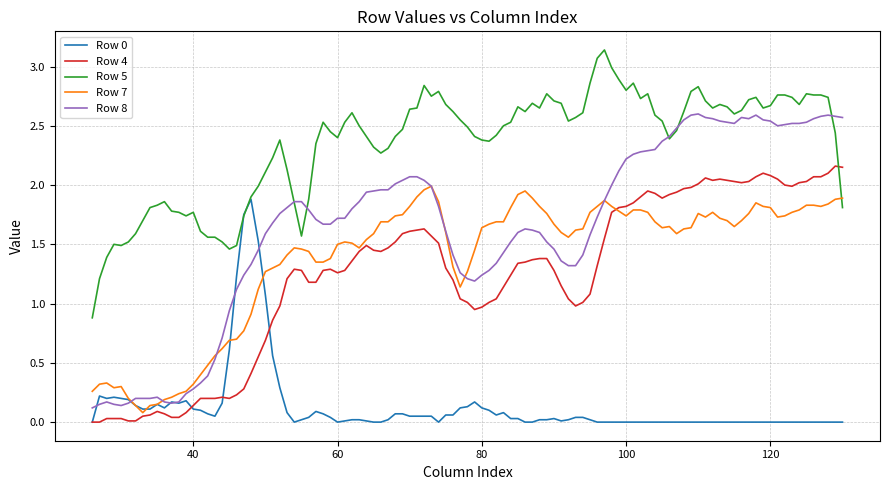

How many times do Row 4 and Row 5 cross each other?

1